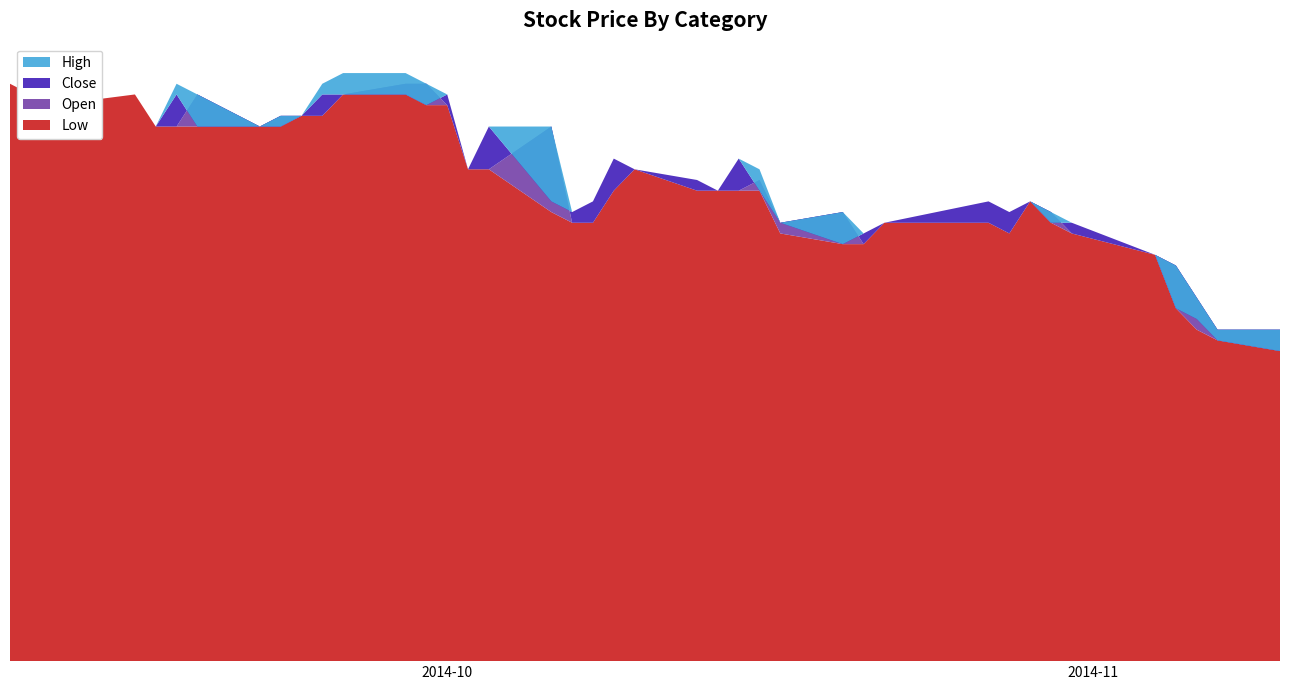

Reading left to right, list all the values displayed in this chart.

Close: 0.5	0.5	0.5	0.5	0.5	0.5	0.5	0.5	0.5	0.5	0.5	0.5	0.5	0.5	0.5	0.5	0.5	0.4	0.4	0.4	0.5	0.5	0.5	0.4	0.5	0.4	0.4	0.4	0.4	0.4	0.4	0.4	0.4	0.4	0.4	0.4	0.3	0.3	0.3	0.3
High: 0.5	0.5	0.5	0.5	0.5	0.5	0.5	0.5	0.5	0.5	0.5	0.6	0.6	0.5	0.5	0.5	0.5	0.5	0.4	0.4	0.5	0.5	0.5	0.4	0.5	0.5	0.4	0.4	0.4	0.4	0.4	0.4	0.4	0.4	0.4	0.4	0.4	0.3	0.3	0.3
Open: 0.5	0.5	0.5	0.5	0.5	0.5	0.5	0.5	0.5	0.5	0.5	0.5	0.5	0.5	0.5	0.5	0.5	0.5	0.4	0.4	0.4	0.5	0.4	0.4	0.4	0.5	0.4	0.4	0.4	0.4	0.4	0.4	0.4	0.4	0.4	0.4	0.4	0.3	0.3	0.3
Low: 0.5	0.5	0.5	0.5	0.5	0.5	0.5	0.5	0.5	0.5	0.5	0.5	0.5	0.5	0.5	0.5	0.5	0.4	0.4	0.4	0.4	0.5	0.4	0.4	0.4	0.4	0.4	0.4	0.4	0.4	0.4	0.4	0.4	0.4	0.4	0.4	0.3	0.3	0.3	0.3